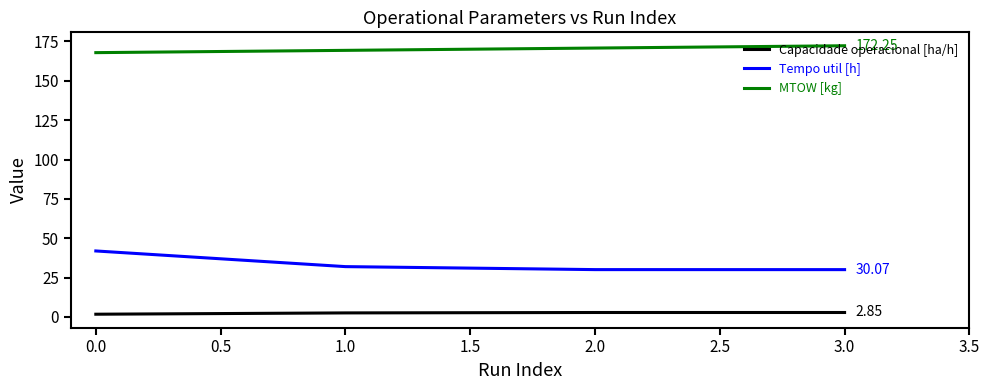

Rank the series at 1.0 from lowest to highest value.

Capacidade operacional [ha/h], Tempo util [h], MTOW [kg]